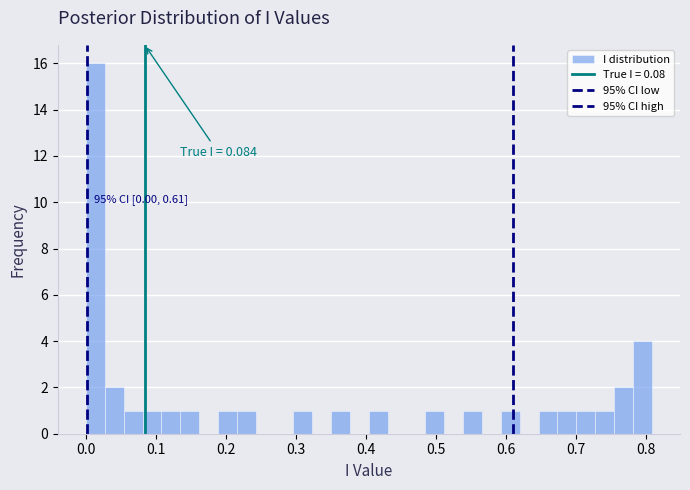

Around what value on the x-axis is the tallest bar? Give the approximate position of its centre, as read against the axis.

0.01